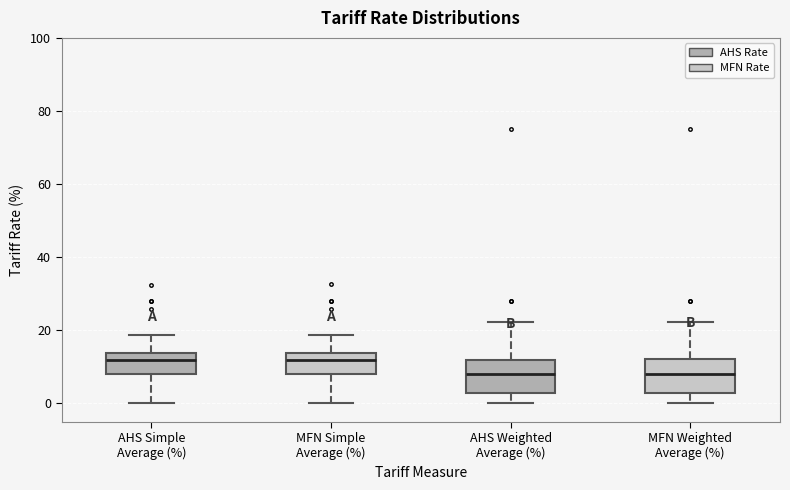

Where does the lower whisker of the box for AHS Simple Average (%) end on the y-axis? The values are not printed on the chart, so give them approximately, as read against the axis.

0